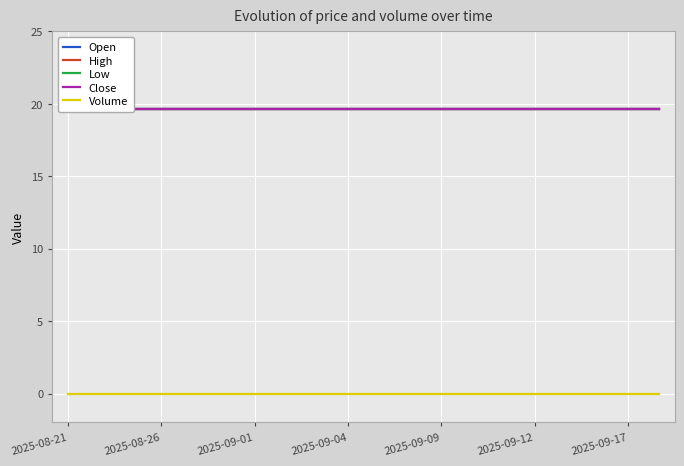

What are all the series names shown in the legend?

Open, High, Low, Close, Volume